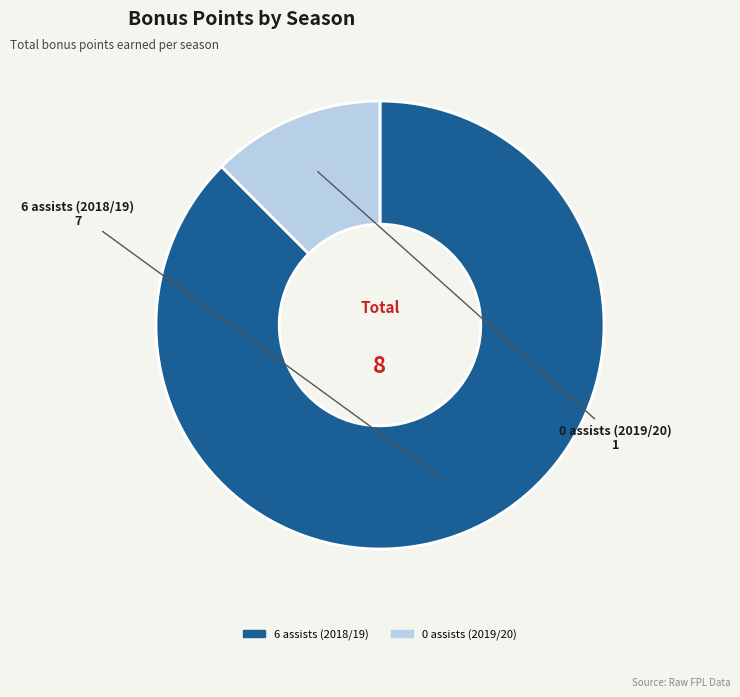

Combined, do 0 assists (2019/20) and 6 assists (2018/19) account for over 50%?

Yes